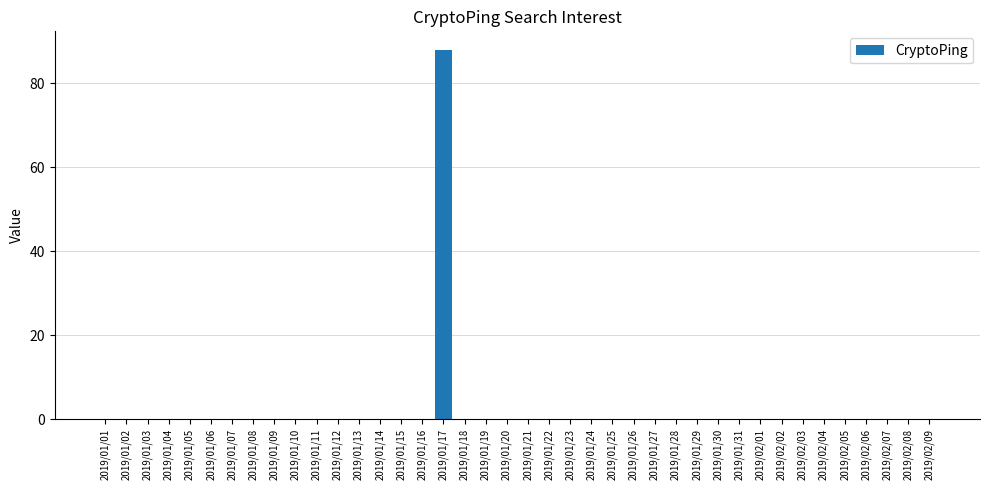

What is the sum of all values?

88